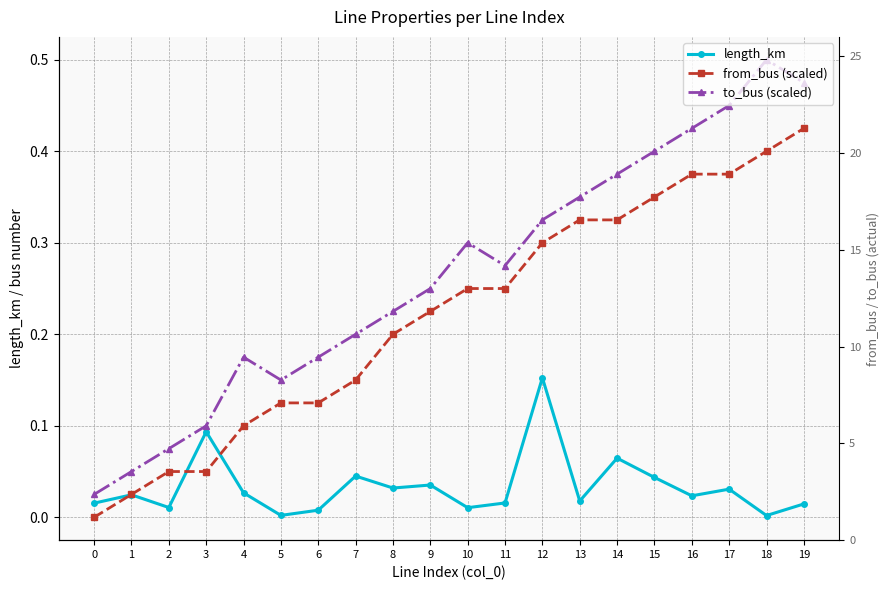

The length_km series shows 0.0 at 9. True or false?

False